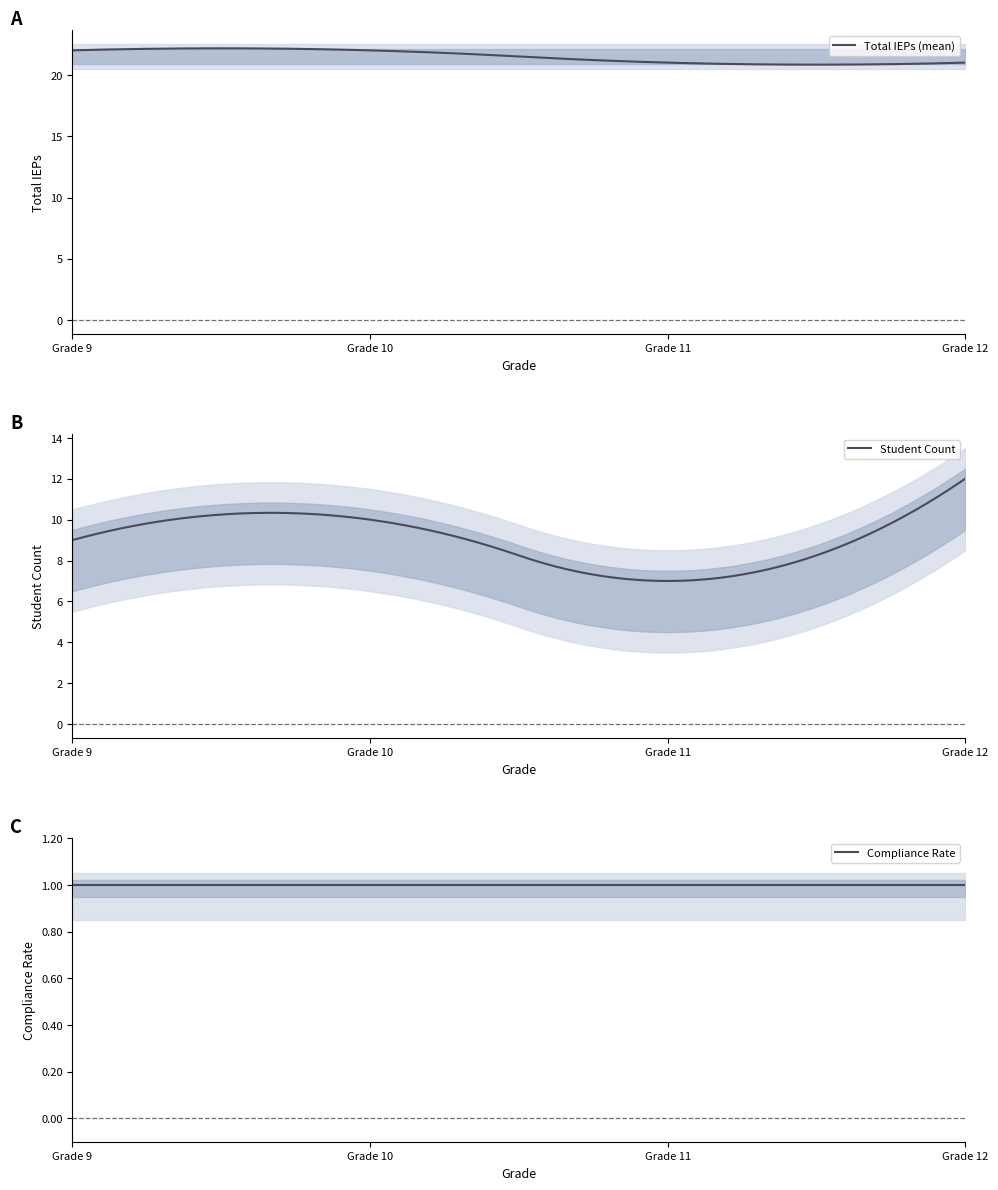

True or false: Total IEPs has more than 2 points higher than both neighbors.

False